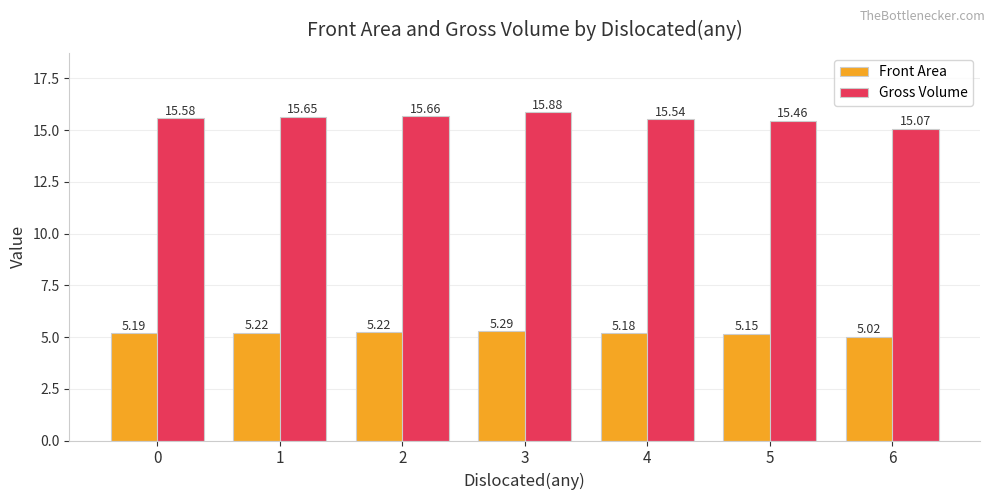

What are all the series names shown in the legend?

Front Area, Gross Volume